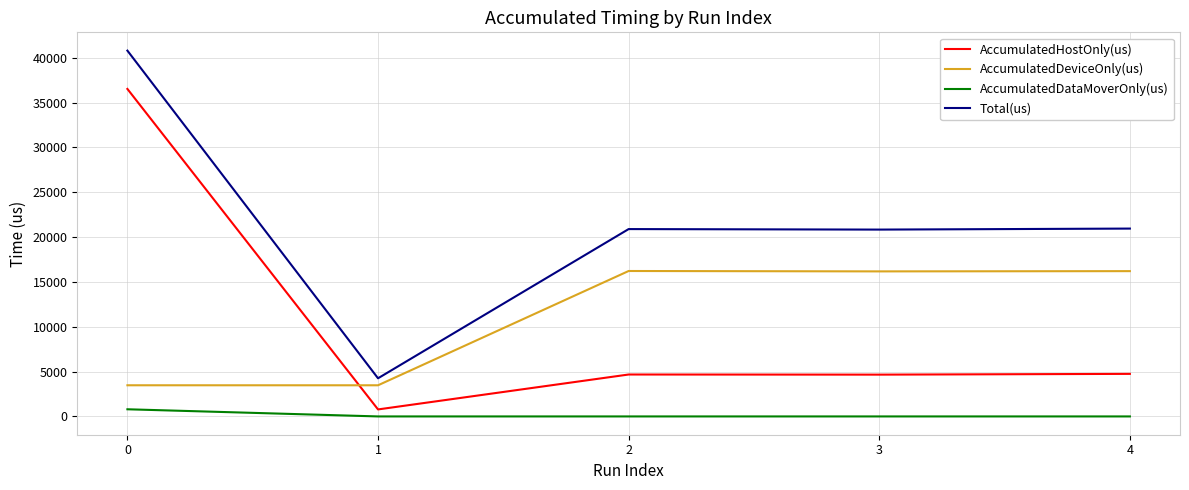

True or false: Total(us) has a value of 20833.0 at 3.

True